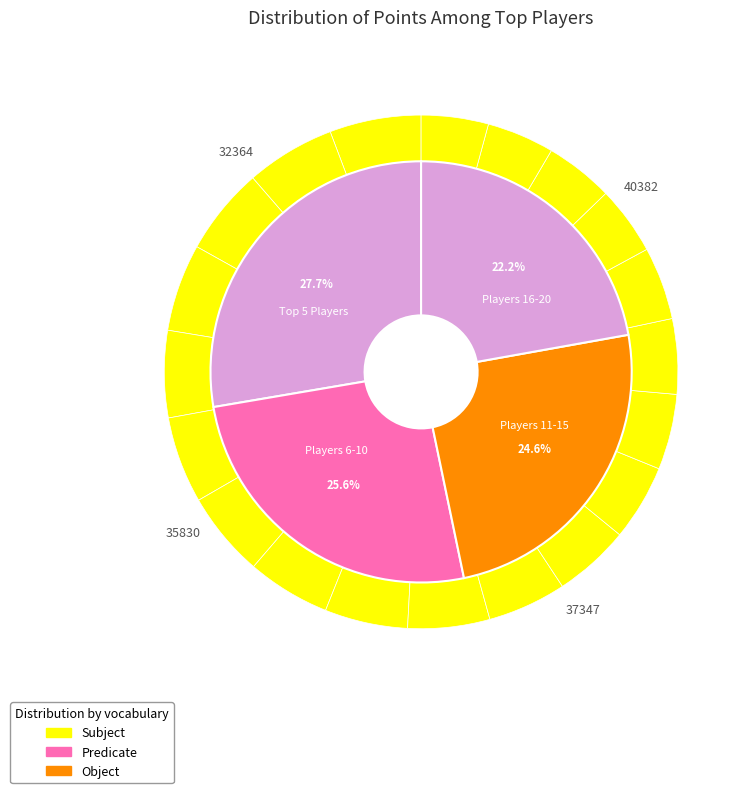

Does lumardy represent more than half of the total?

No